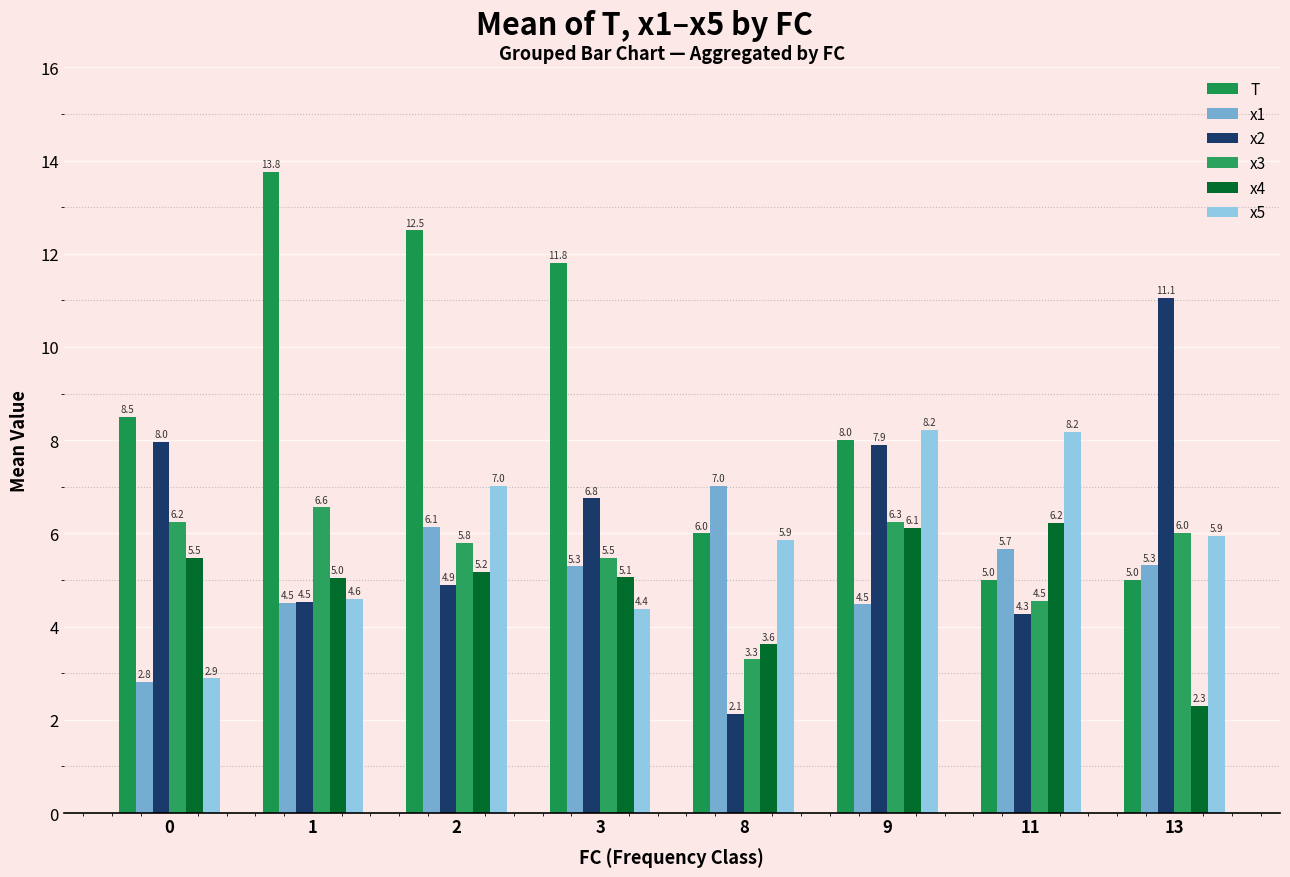

What is the sum of all x2 values?

49.5